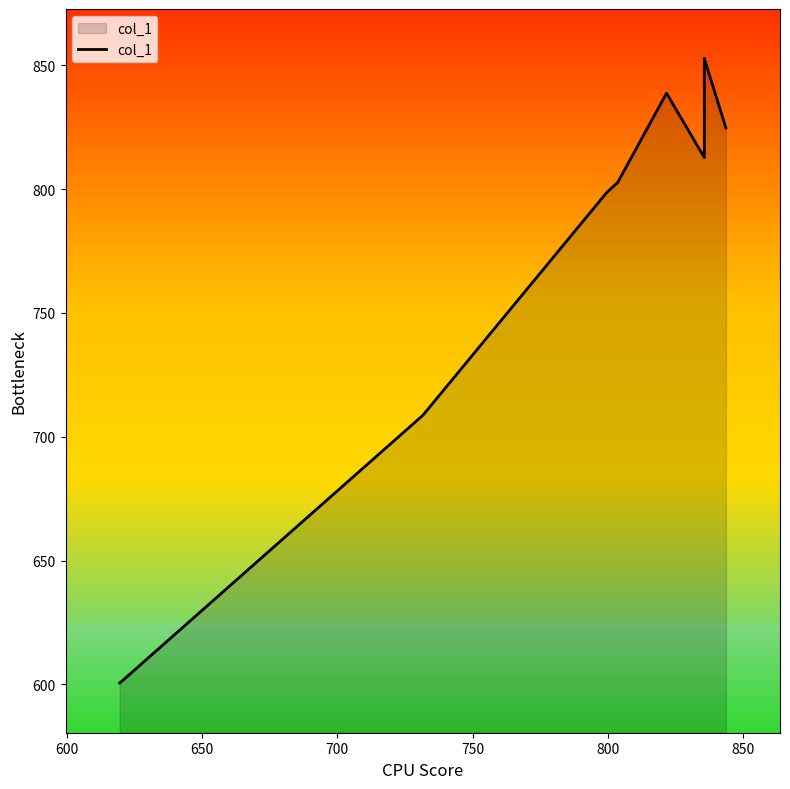

What is the greatest value displayed?

852.7